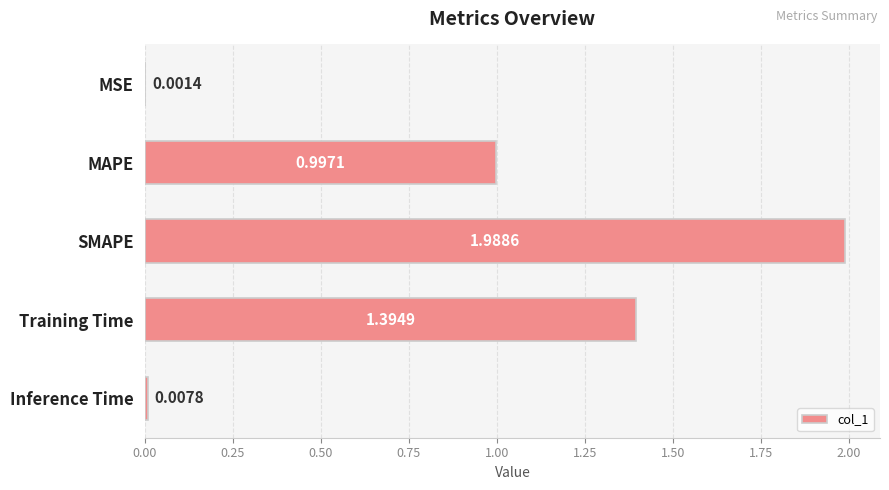

Between MSE and MAPE, which is larger?

MAPE